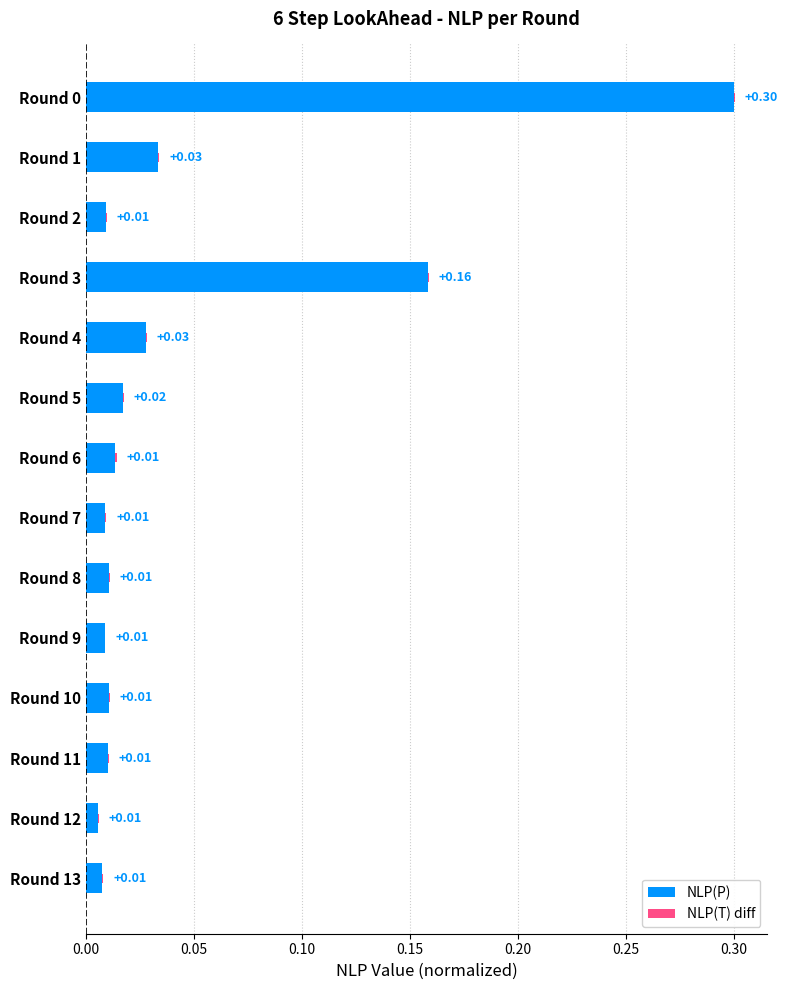

At how many categories does at least one series exceed 0?

14